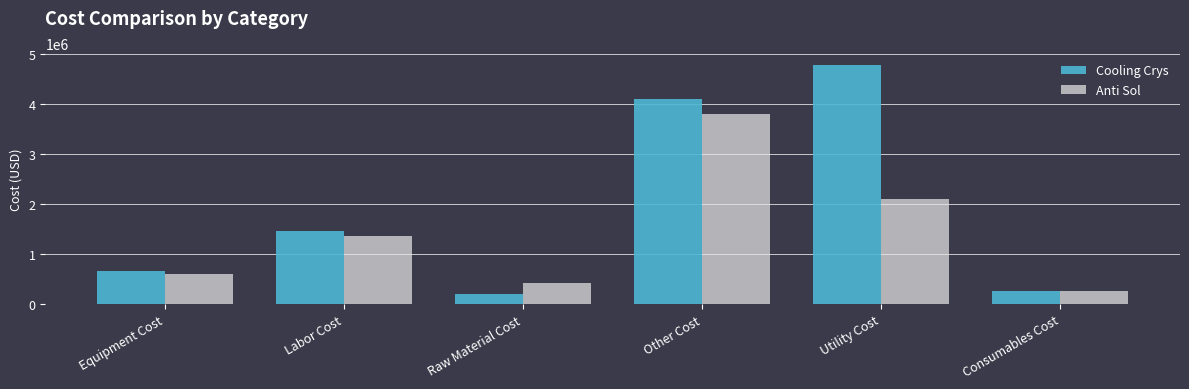

Which series has the largest total across all categories?

Cooling Crys